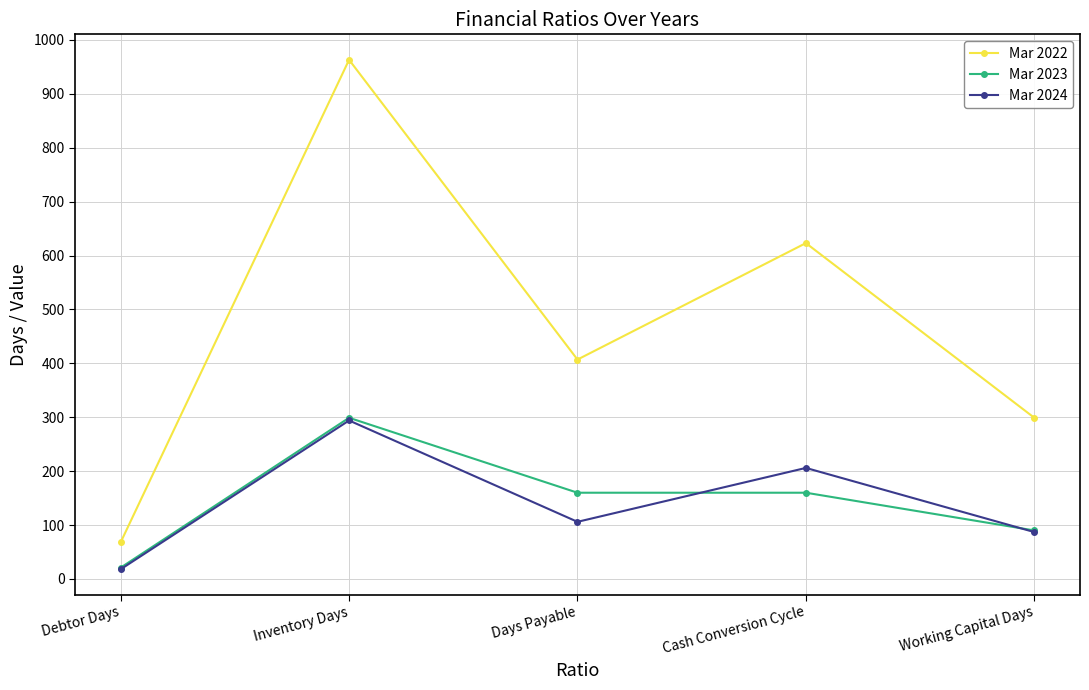

What is the spread (max minus min) of values at Debtor Days?

50